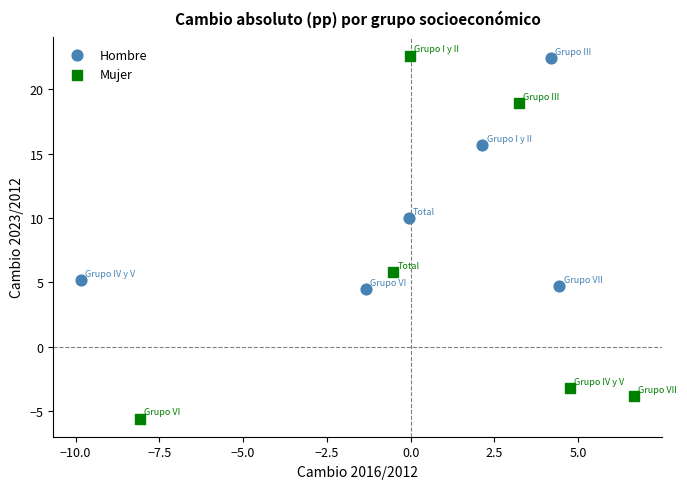

Which series has the widest spread of Y values?

Mujer